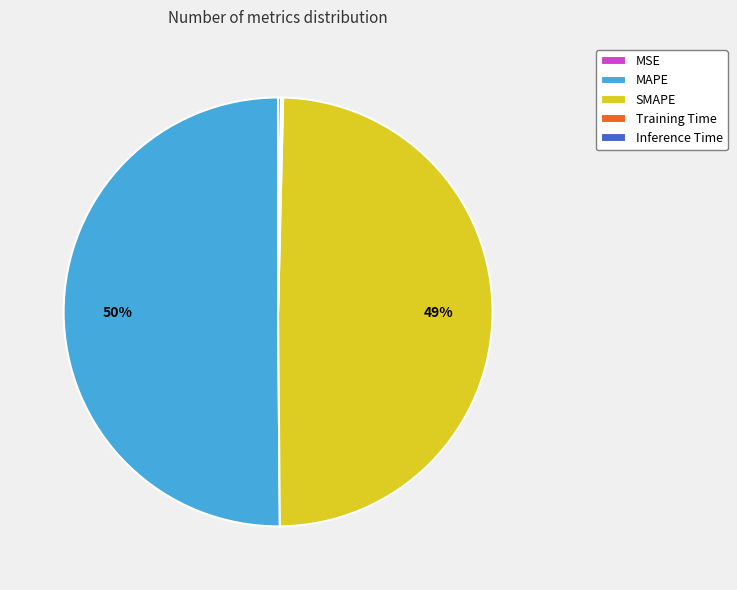

True or false: SMAPE accounts for 64% of the total.

False